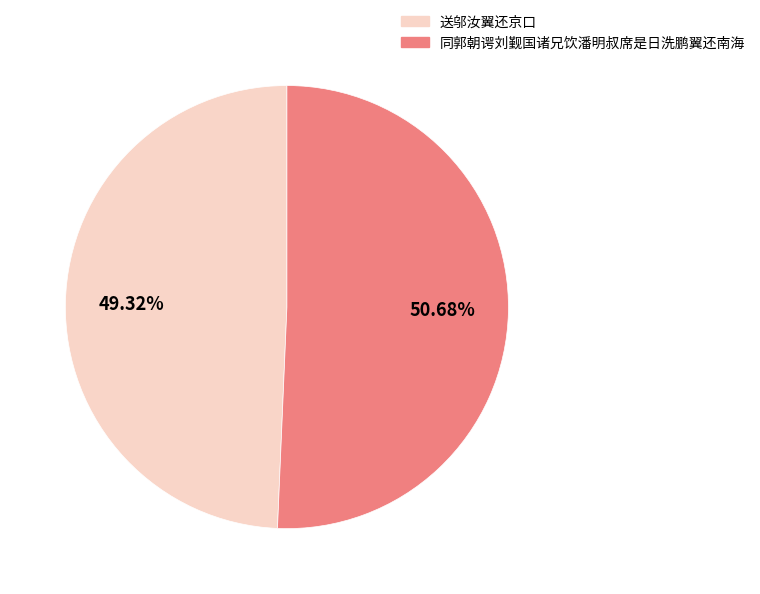

True or false: 同郭朝谔刘觐国诸兄饮潘明叔席是日洗鹏翼还南海 accounts for 51% of the total.

True